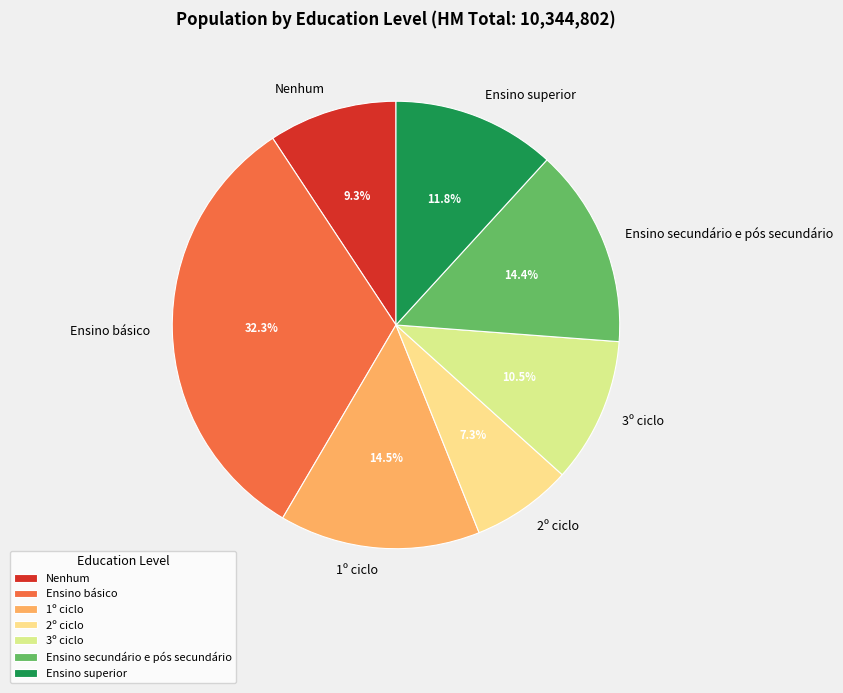

What is the ratio of the value at 2º ciclo to the value at 1º ciclo?

0.5